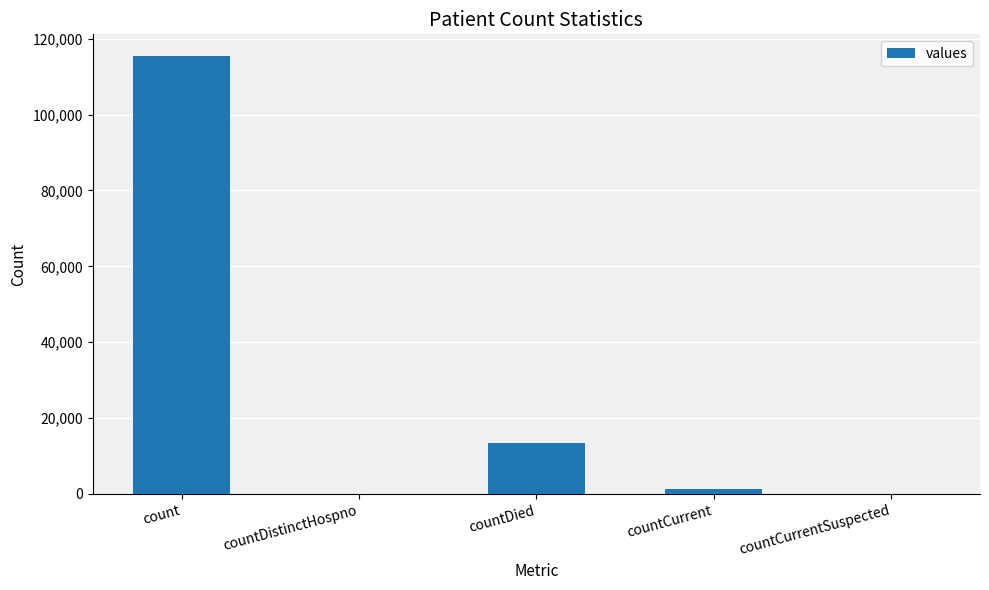

How many categories are shown in the chart?

5